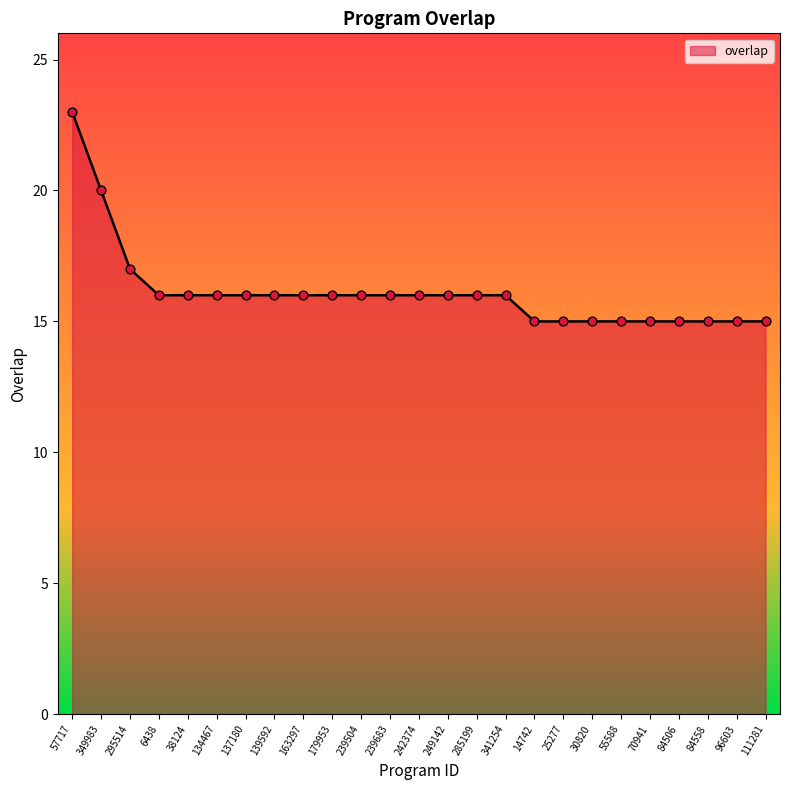

What is the ratio of the value at 242374 to the value at 70941?

1.1